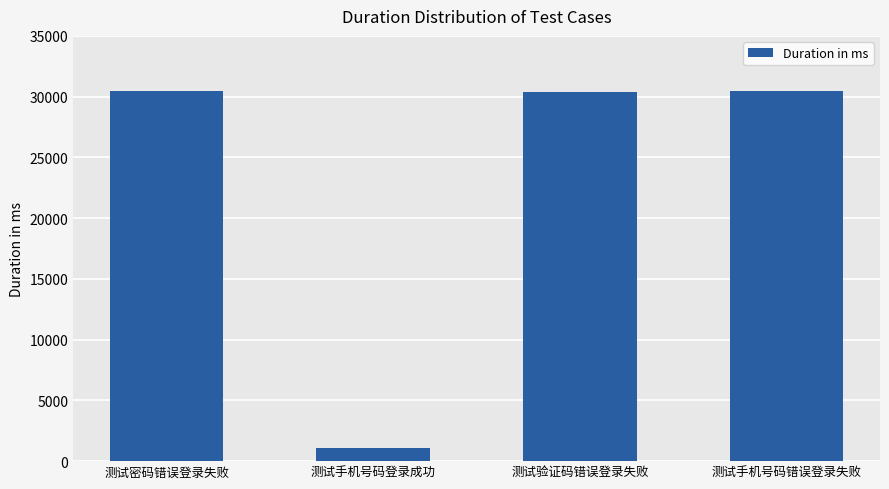

What is the label of the 1st bar from the right?

测试手机号码错误登录失败